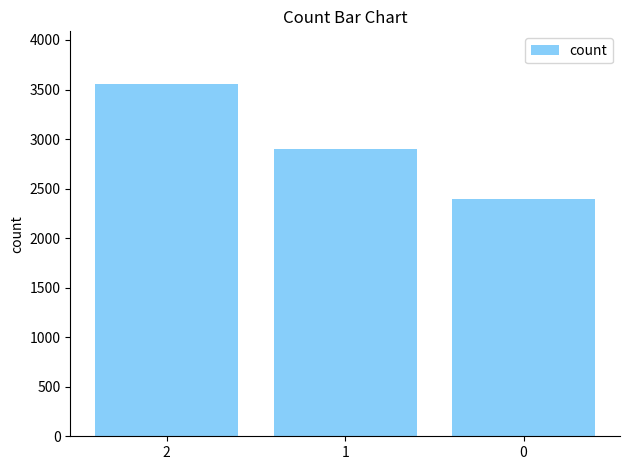

At which label does the data first exceed 2902?

2